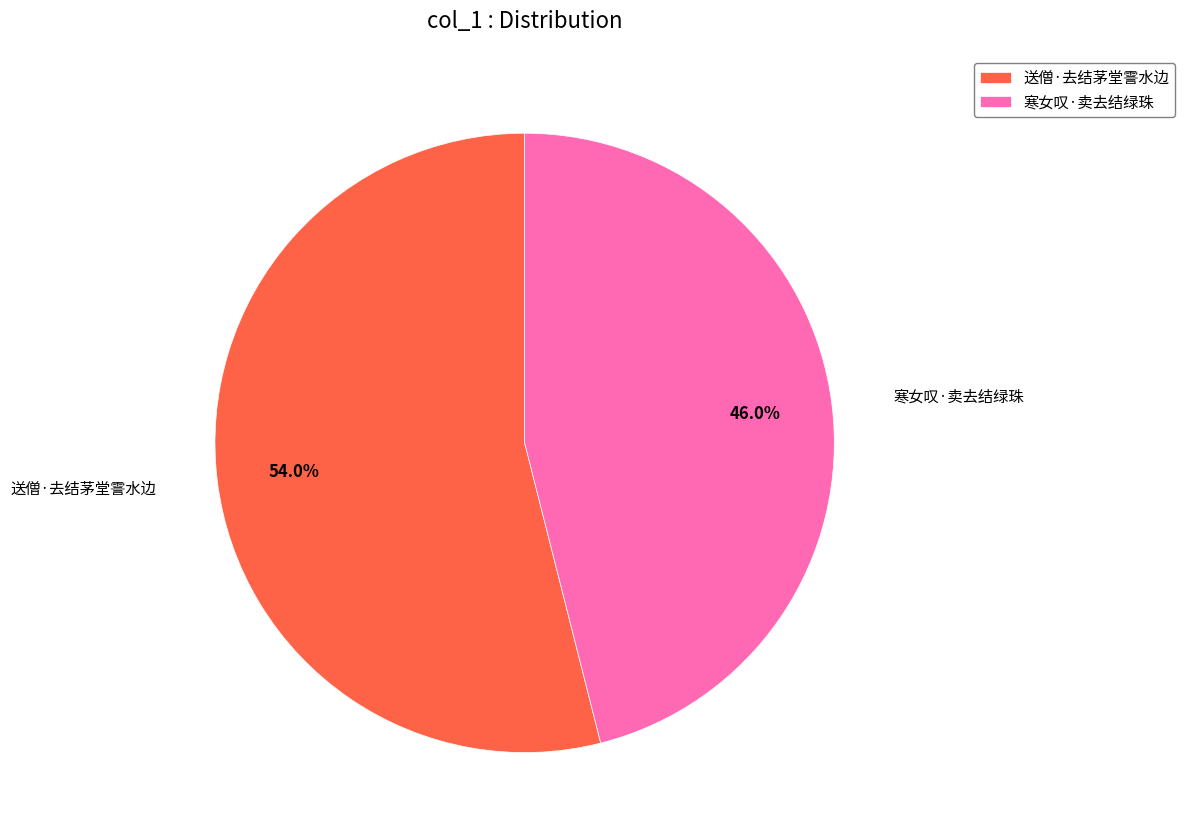

Count the number of slices in the pie.

2